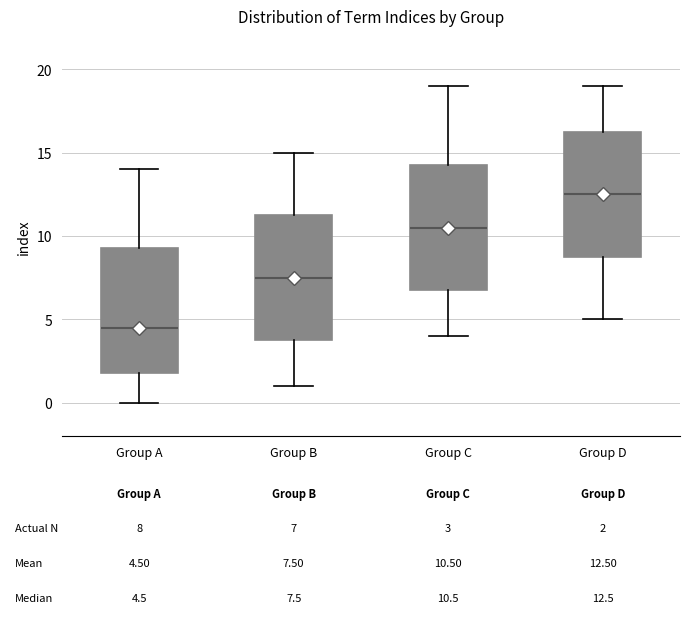

Which box's median line is the lowest?

Group A